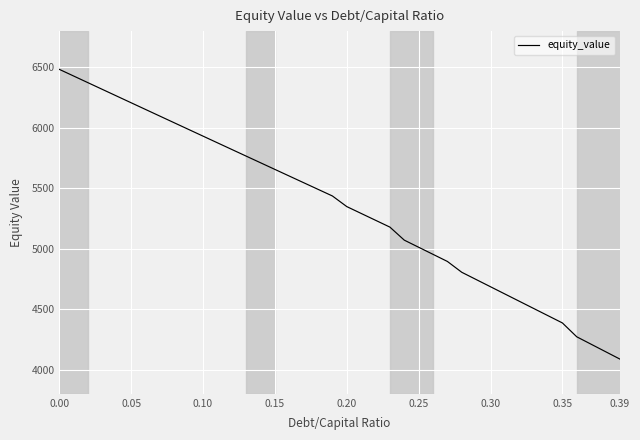

What is the difference between the maximum and minimum values?

2396.4